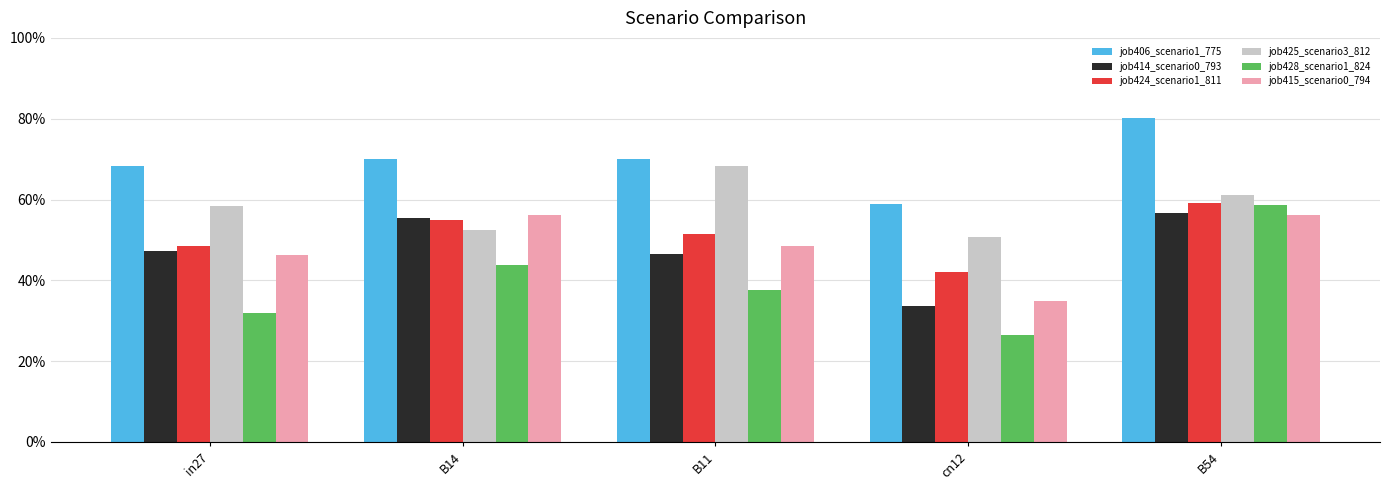

What is the sum of the job428_scenario1_824 values at B14 and in27?

0.8